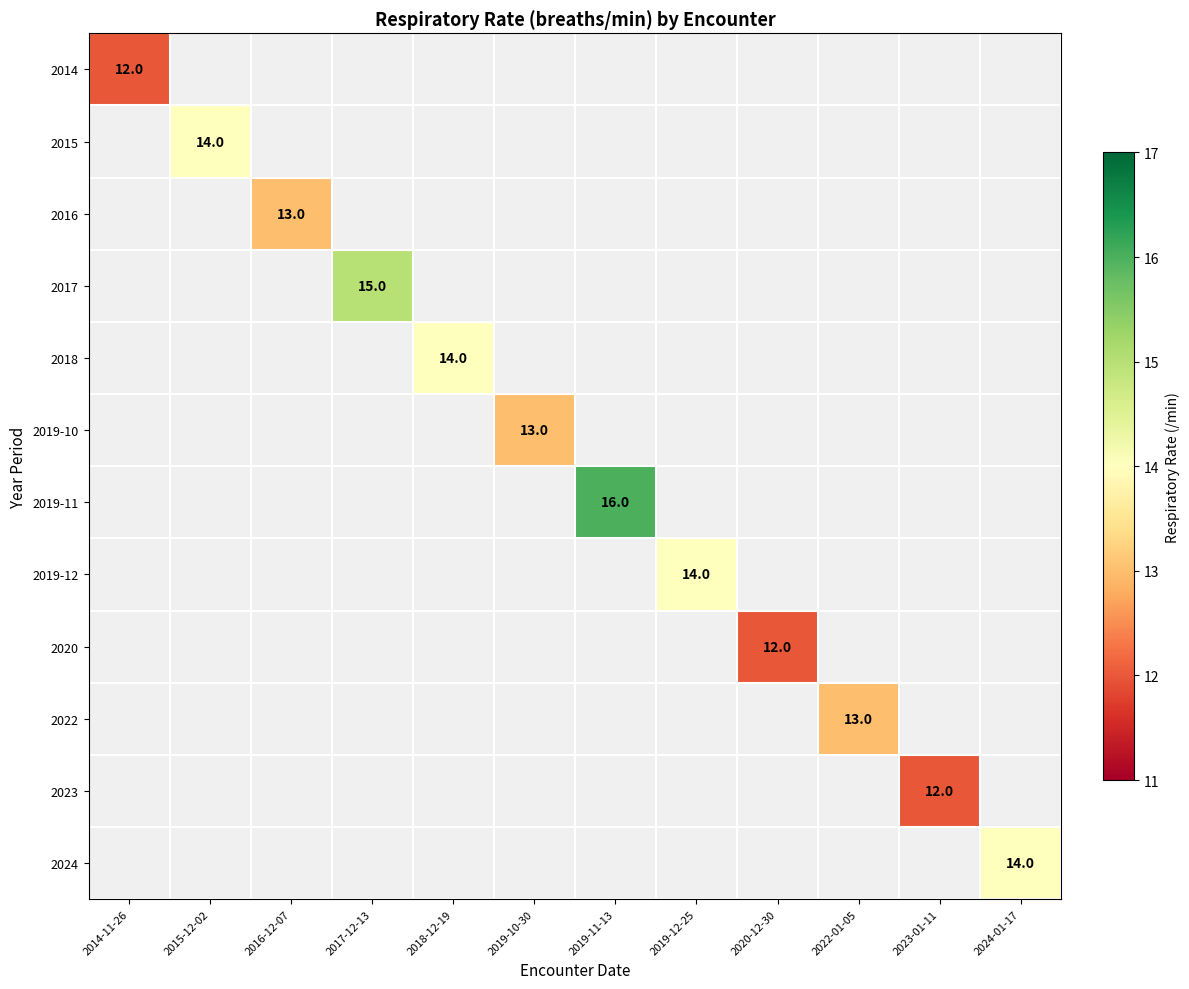

The value of 2018 at 2018-12-19 is 14. True or false?

True